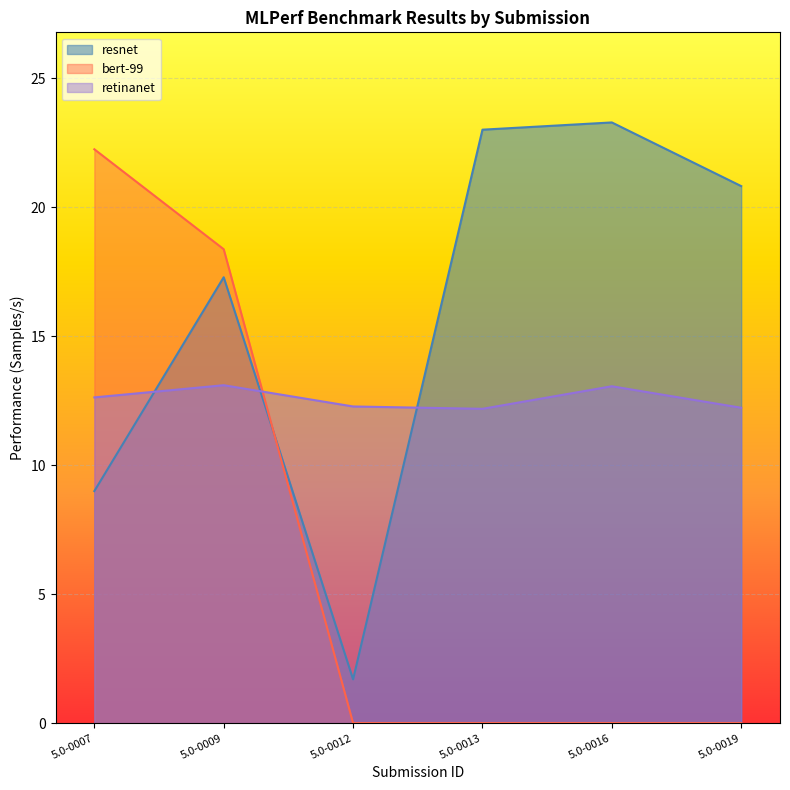

At how many categories does at least one series exceed 9?

6